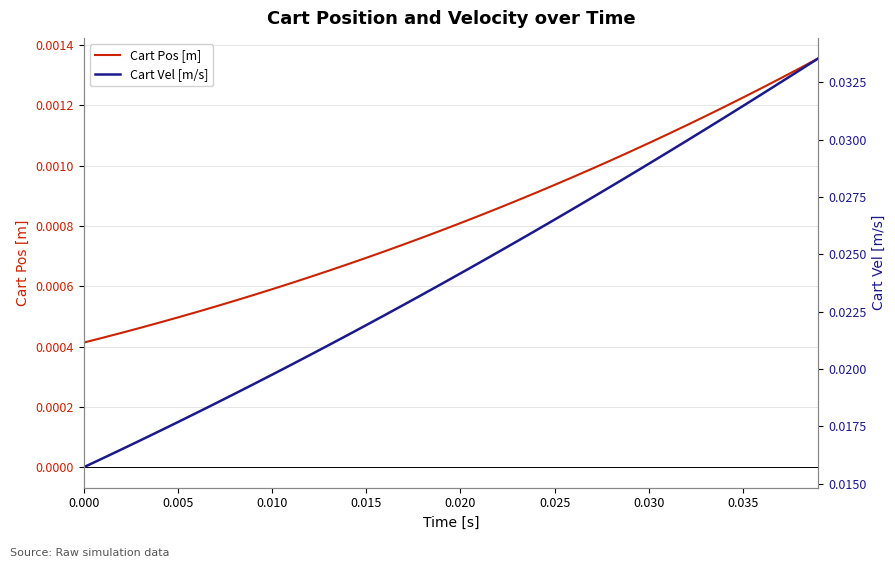

True or false: Cart Vel [m/s] has more than 1 interior local peaks.

False